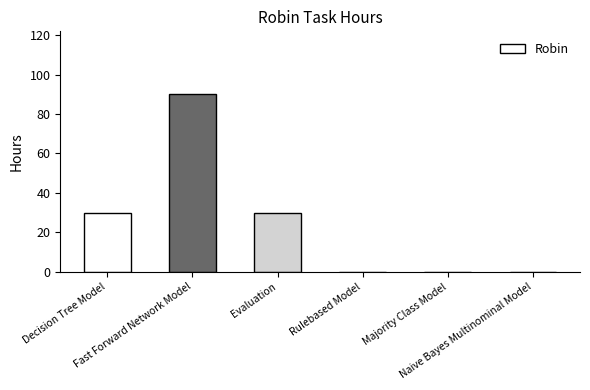

Approximately how many times larger is the value at Fast Forward Network Model compared to Evaluation?

3.0